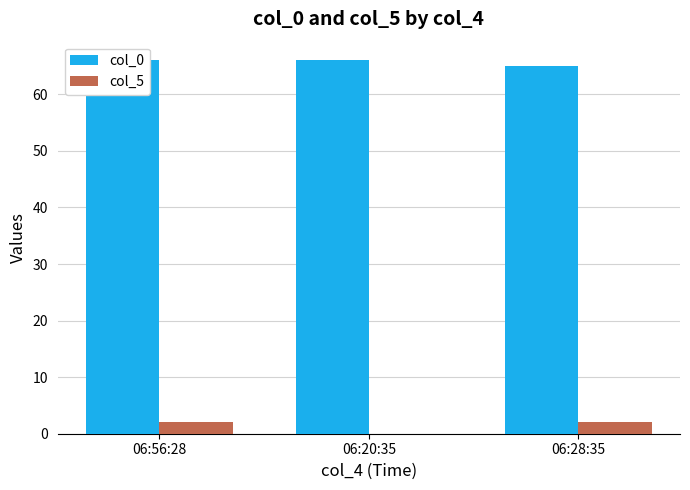

Rank the series by their average value, from highest to lowest.

col_0, col_5